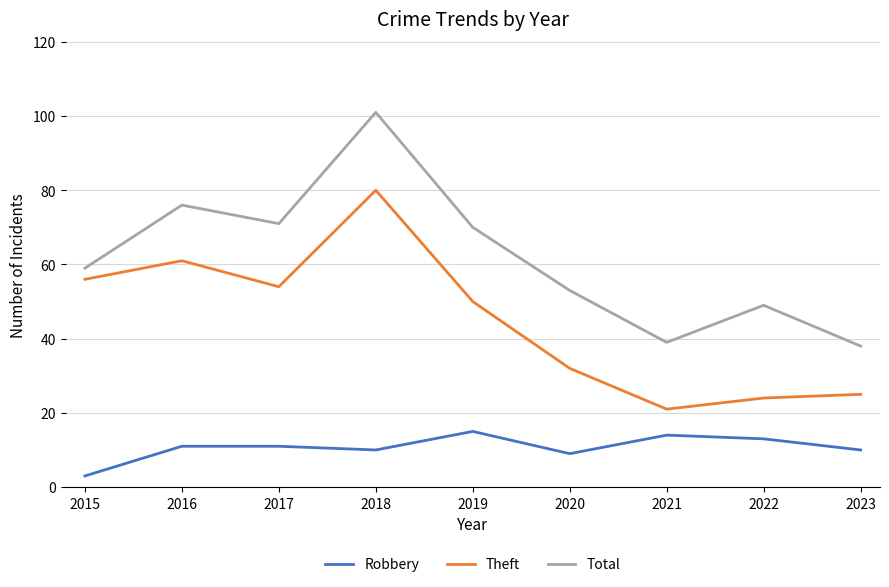

Count the number of data series in this chart.

3